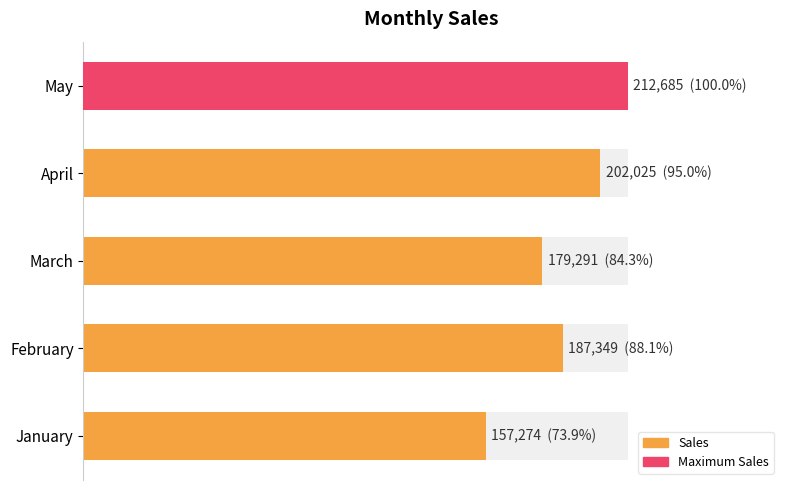

What is the maximum value shown in the chart?

212685